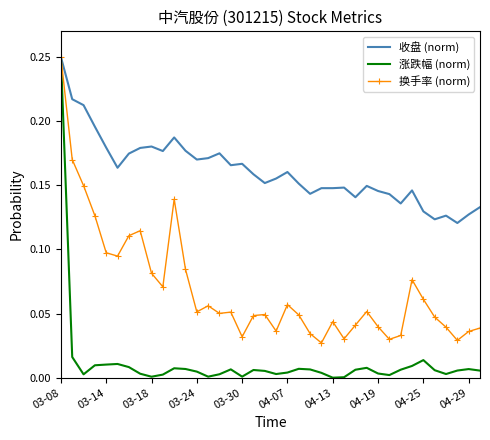

Which series has the largest range (max minus min)?

涨跌幅 (norm)